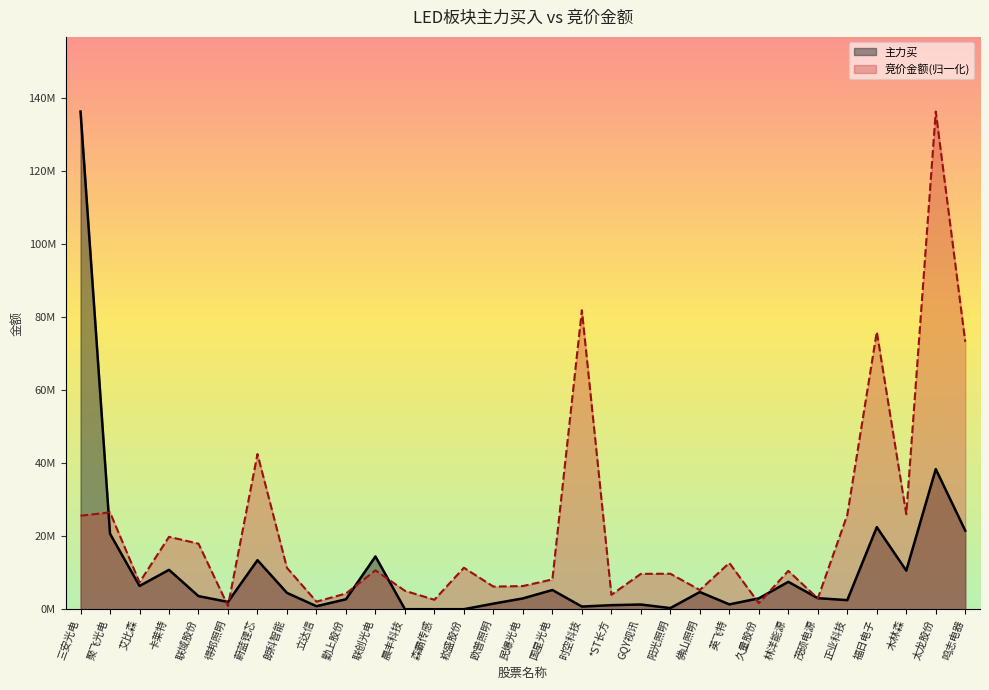

At 林洋能源, list the series in order from smallest to largest.

主力买, 竞价金额(归一化)